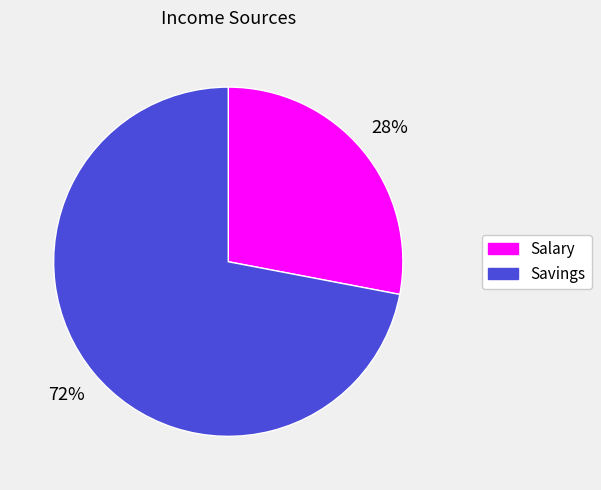

Which has a higher value, Savings or Salary?

Savings